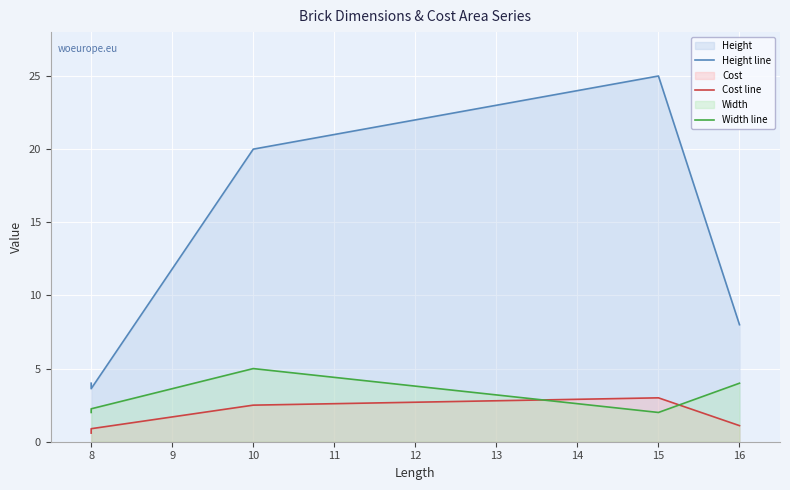

How many data points does each series have?

5